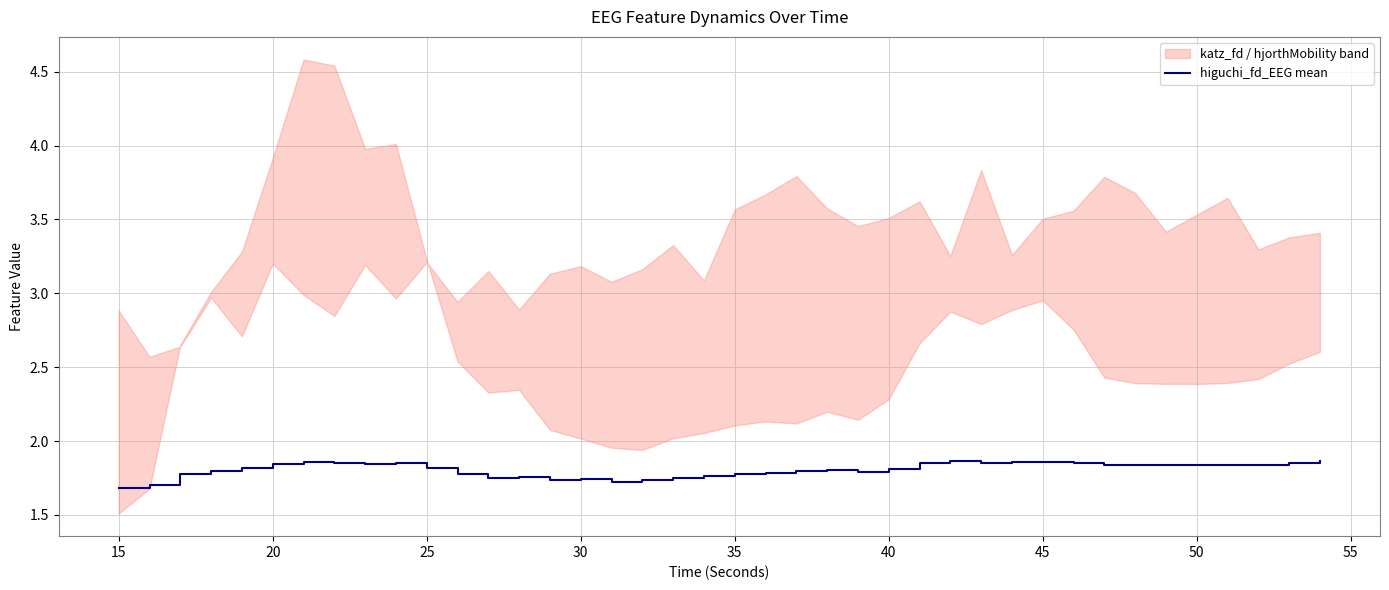

The higuchi_fd_EEG mean series shows 1.8 at 40. True or false?

True